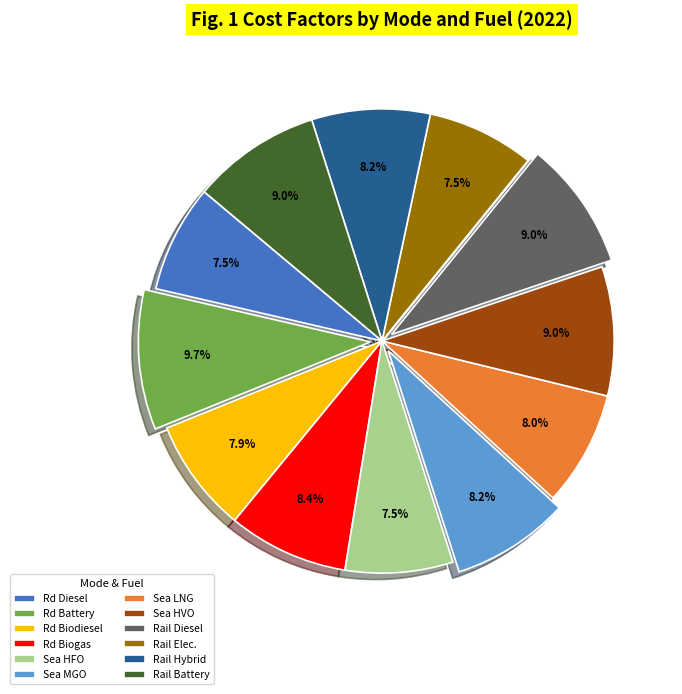

Is the sum of Sea MGO and Rd Biogas greater than half?

No